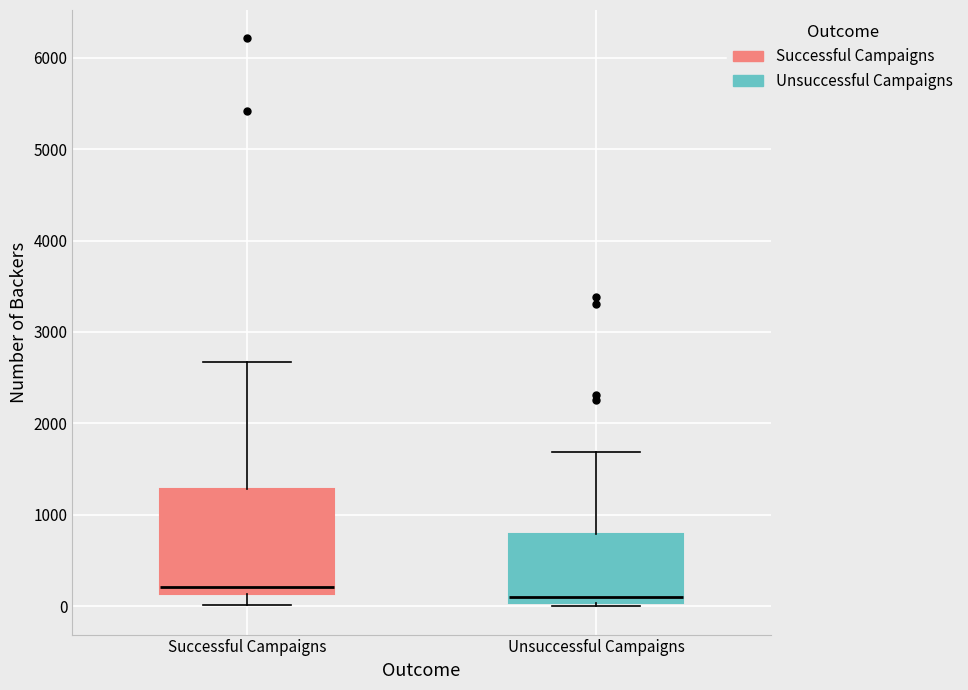

Where does the median line of the box for Unsuccessful Campaigns sit on the y-axis? The values are not printed on the chart, so give them approximately, as read against the axis.

100